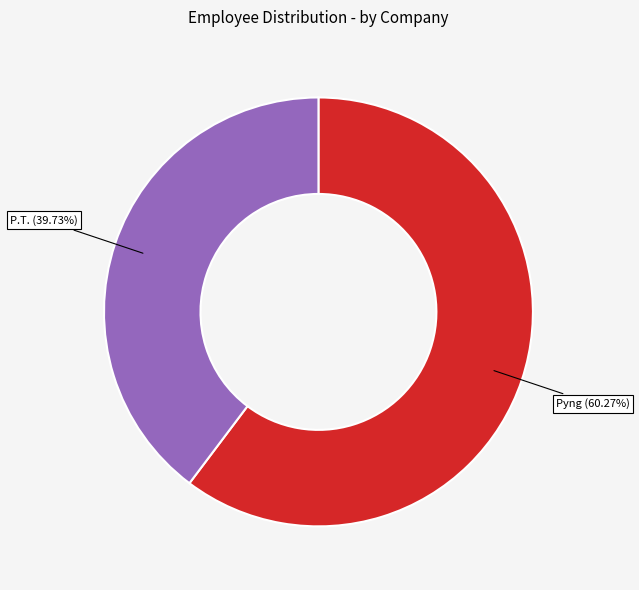

Does any single category account for the majority?

Yes